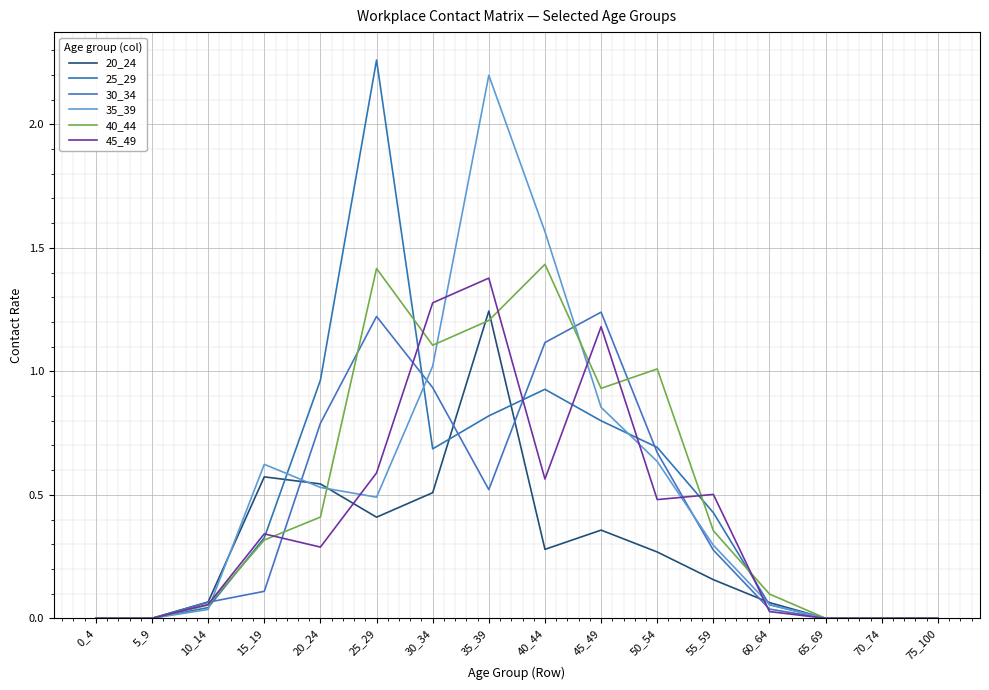

What is the difference between the maximum and second lowest values in the 30_34 series?

1.2